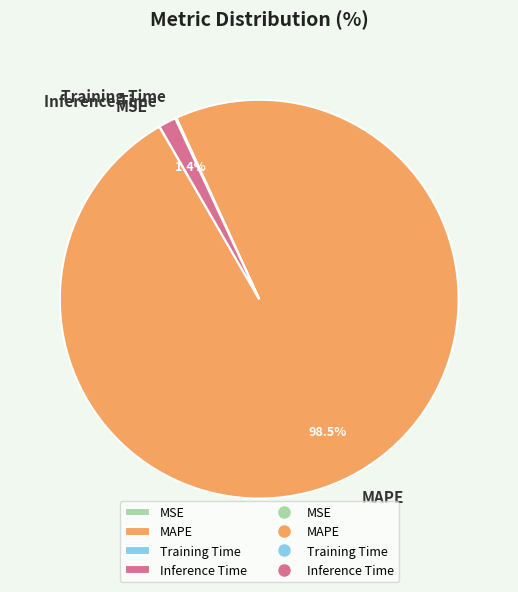

Is there any slice that represents more than half of the pie?

Yes